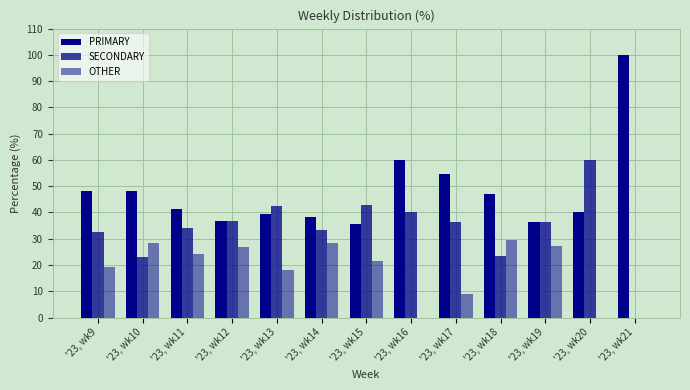

The PRIMARY series shows 38.1 at '23, wk14. True or false?

True